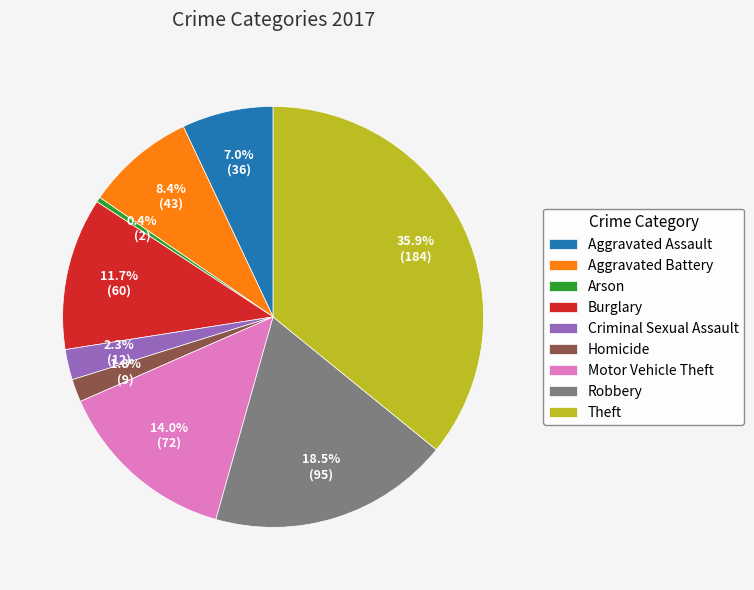

To the nearest percent, what percentage of the pie is Burglary?

12%